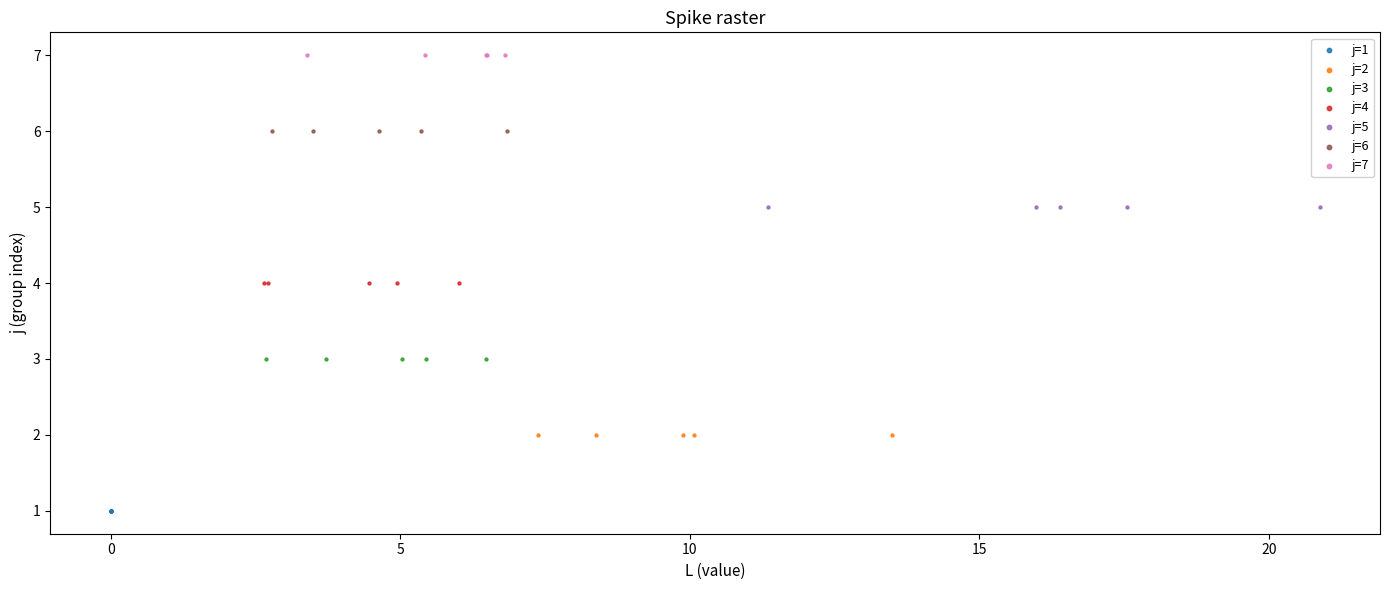

Which series reaches the minimum Y coordinate?

j=1